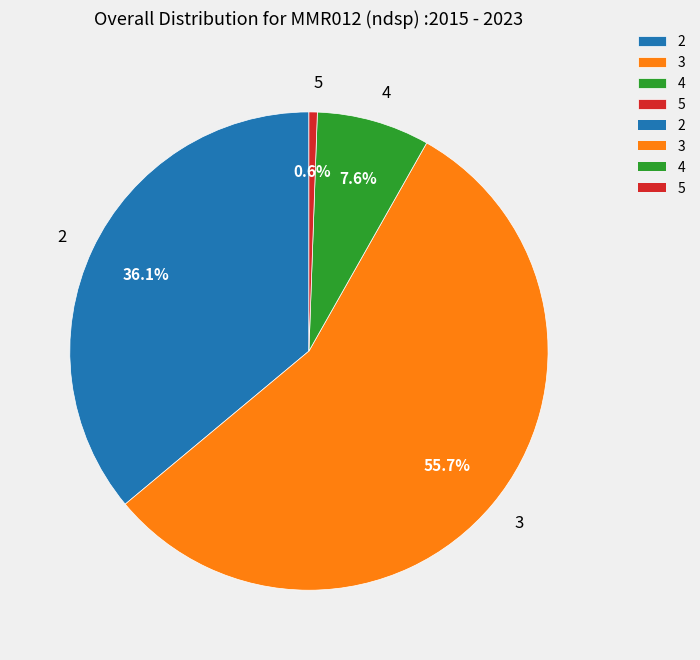

Which slice represents more than half of the pie?

3